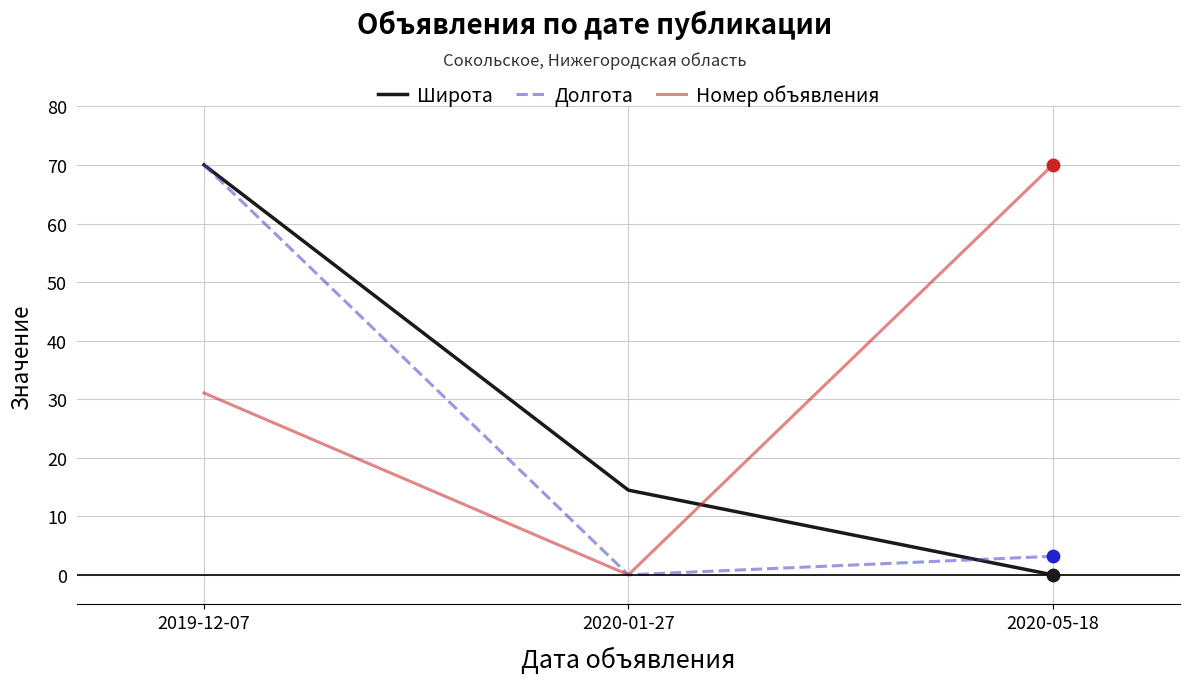

Which series changed the most between 2019-12-07 and 2020-05-18?

Широта